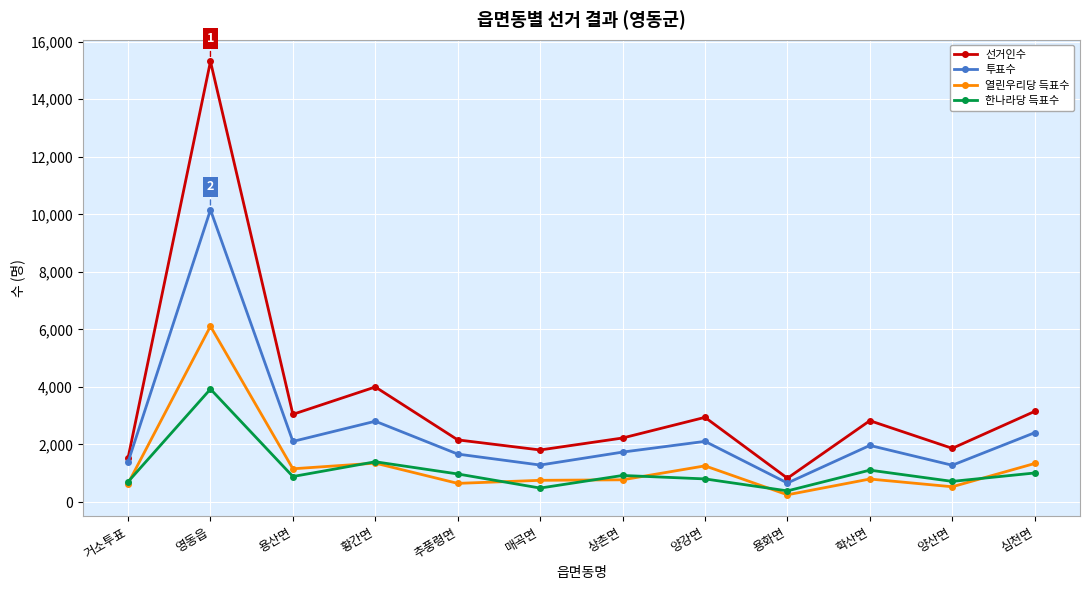

What is the label of the 5th point from the left?

추풍령면